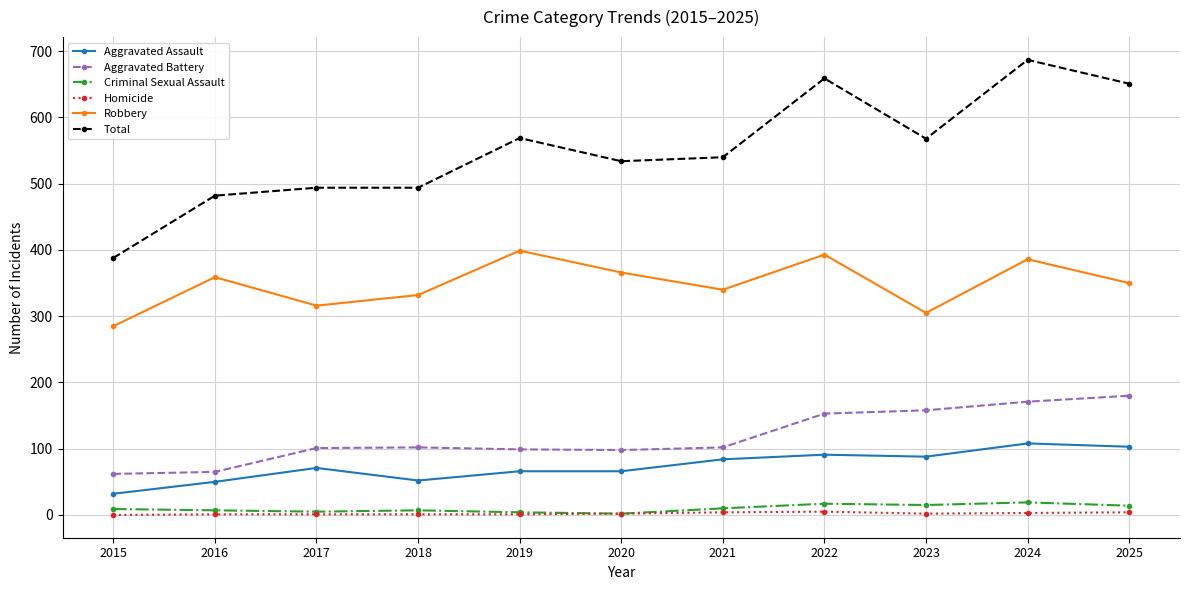

True or false: Criminal Sexual Assault and Robbery cross at least once.

False